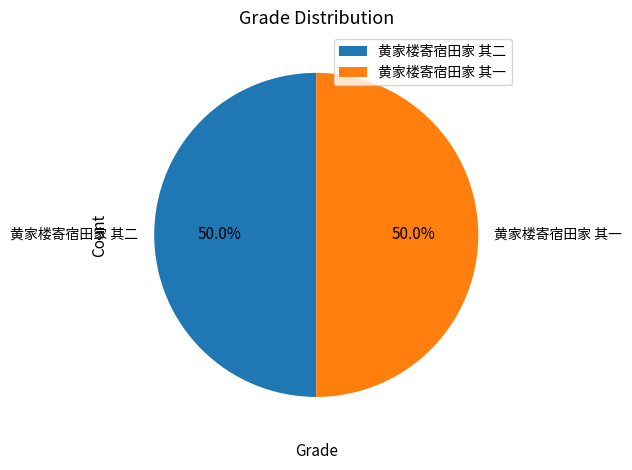

What percentage is the 黄家楼寄宿田家 其二 slice, to the nearest percent?

50%